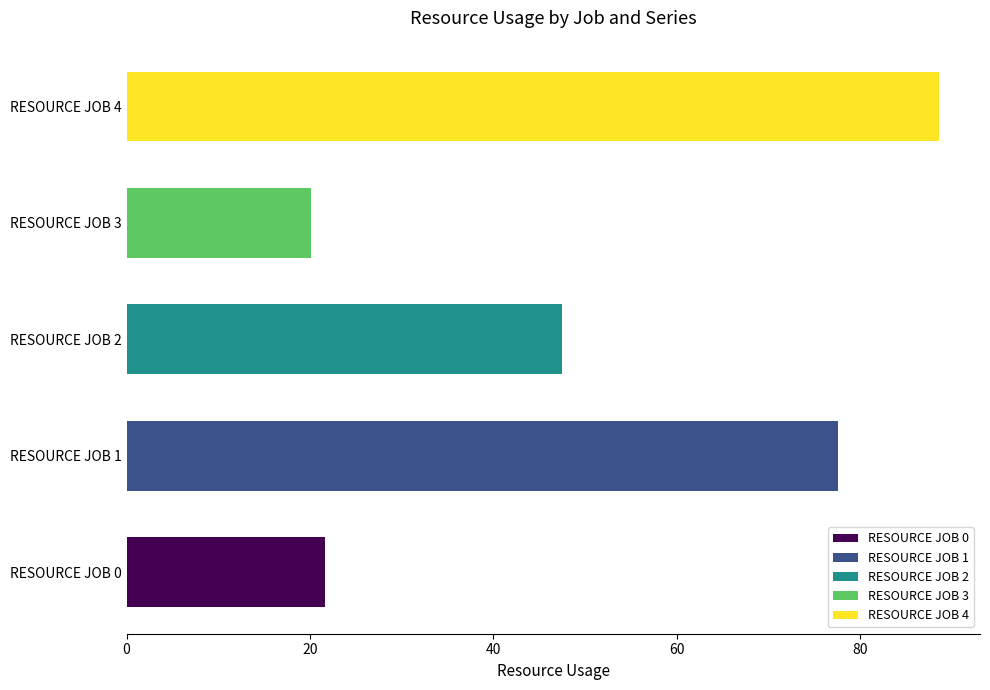

At how many categories does at least one series exceed 22?

3